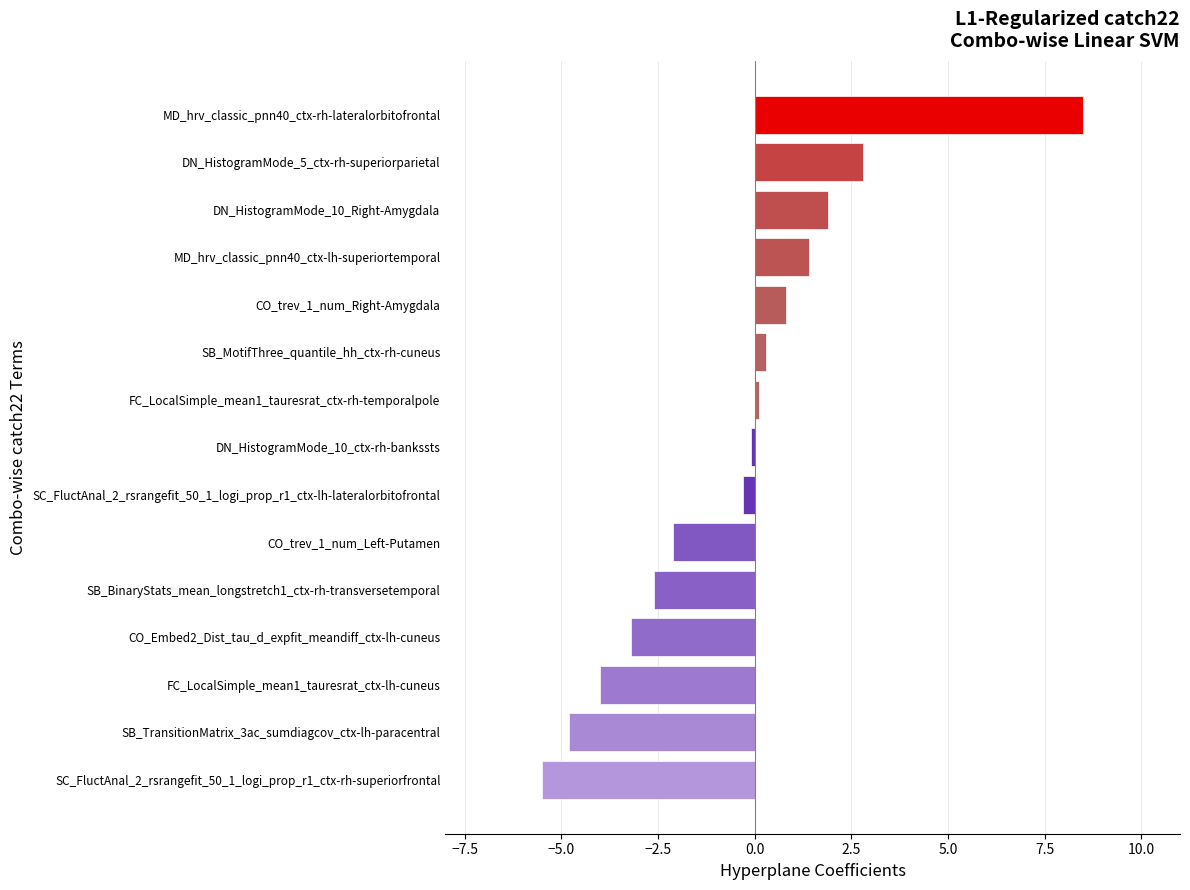

What is the change in value from DN_HistogramMode_5_ctx-rh-superiorparietal to MD_hrv_classic_pnn40_ctx-rh-lateralorbitofrontal?

+5.7